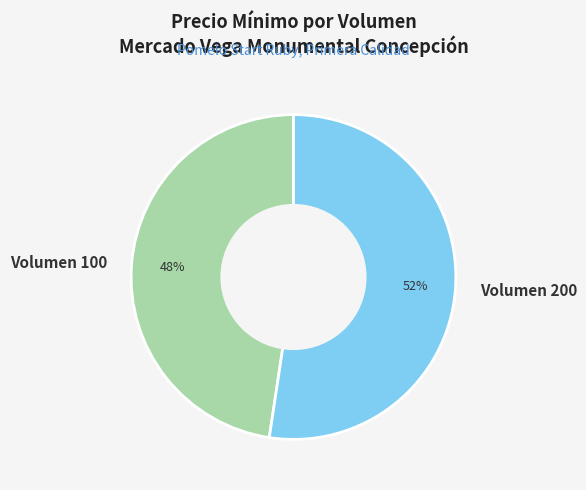

Is it true that Volumen 200 is 64% of the pie?

False